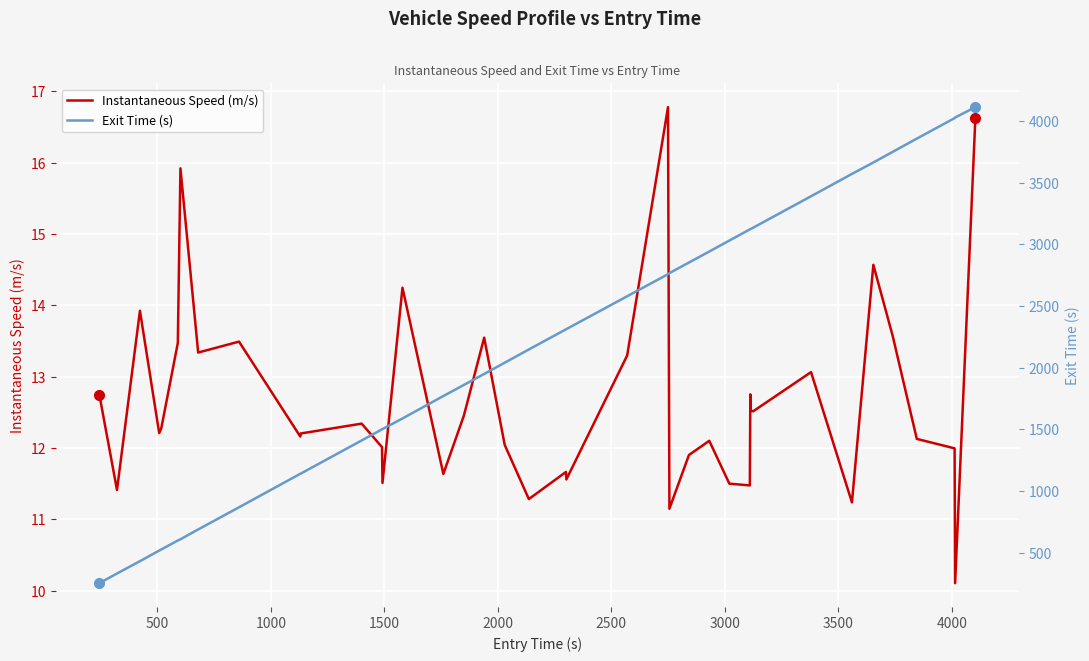

What is the highest value of the Instantaneous Speed (m/s) series?

16.8